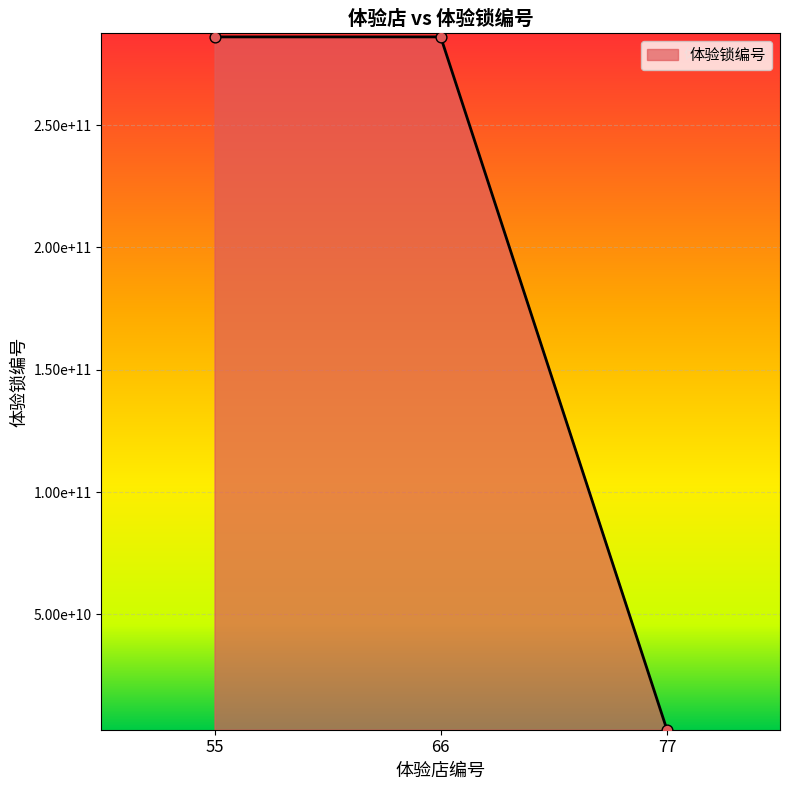

Which has a higher value, 55 or 77?

55